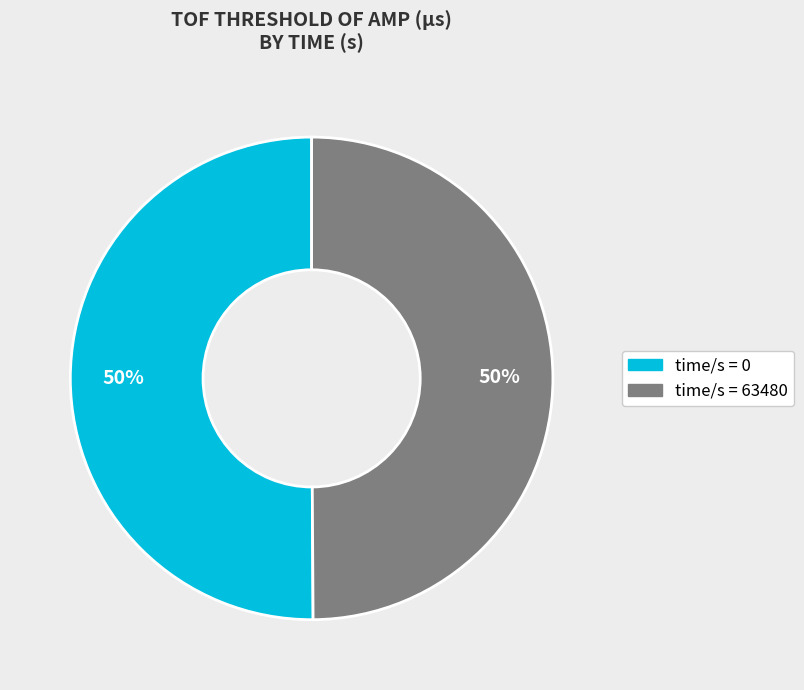

To the nearest percent, what is the average slice percentage?

50%